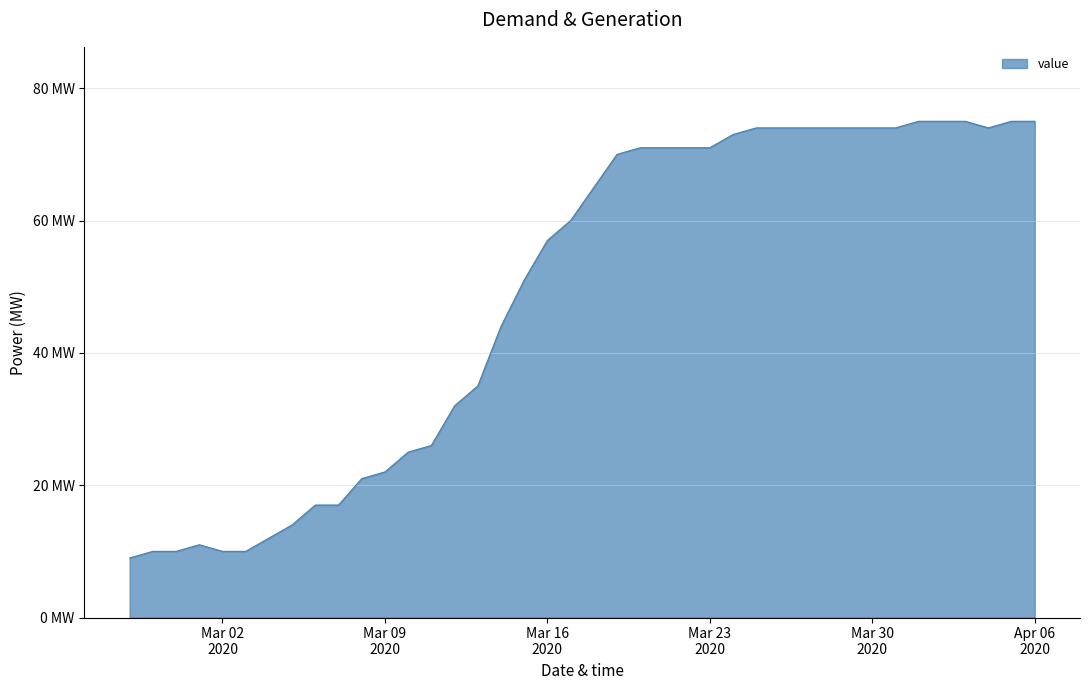

Reading left to right, what are all the values shown in this chart?

9	10	10	11	10	10	12	14	17	17	21	22	25	26	32	35	44	51	57	60	65	70	71	71	71	71	73	74	74	74	74	74	74	74	75	75	75	74	75	75